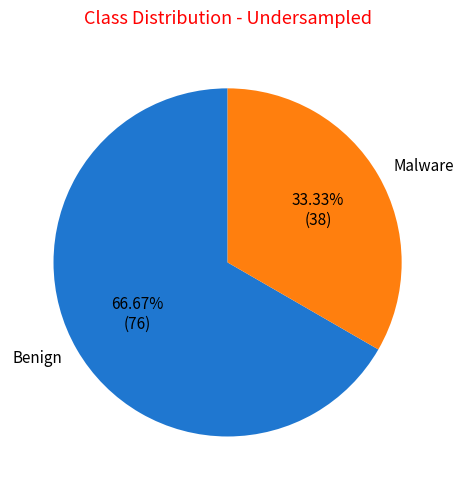

Does any single category account for the majority?

Yes